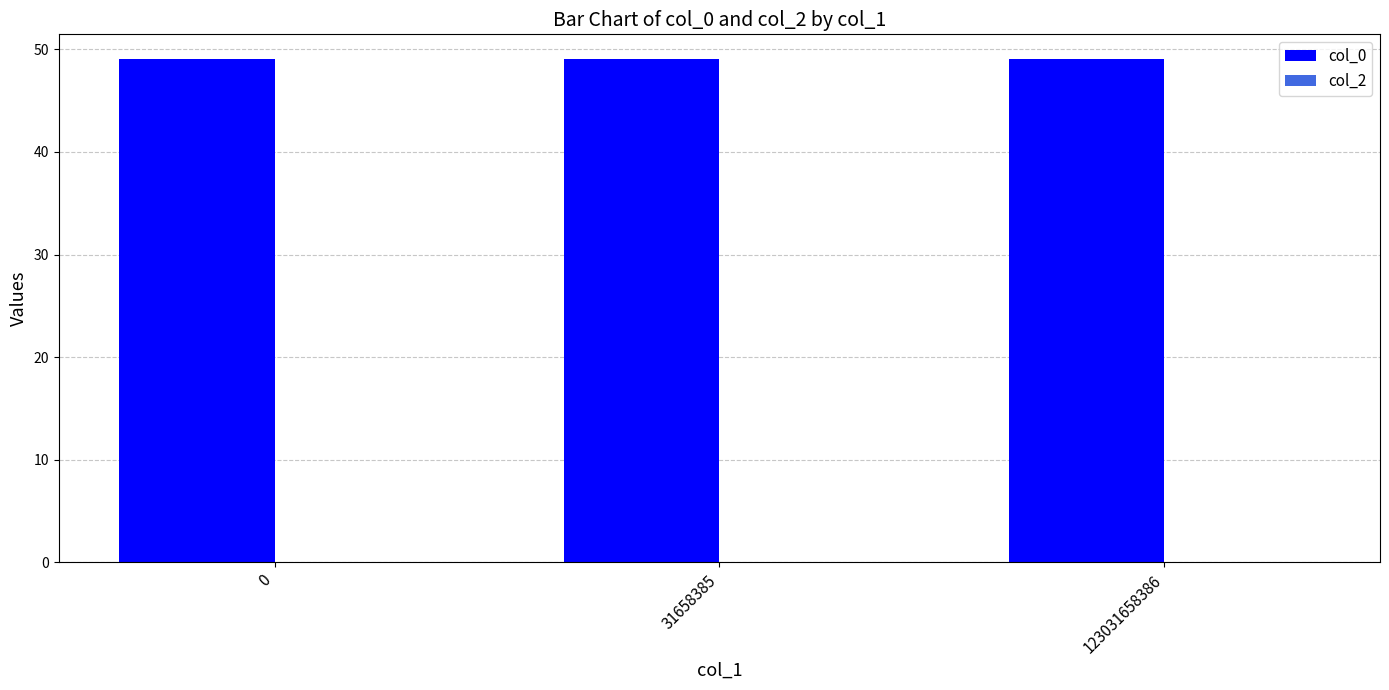

Rank the series by their average value, from highest to lowest.

col_0, col_2